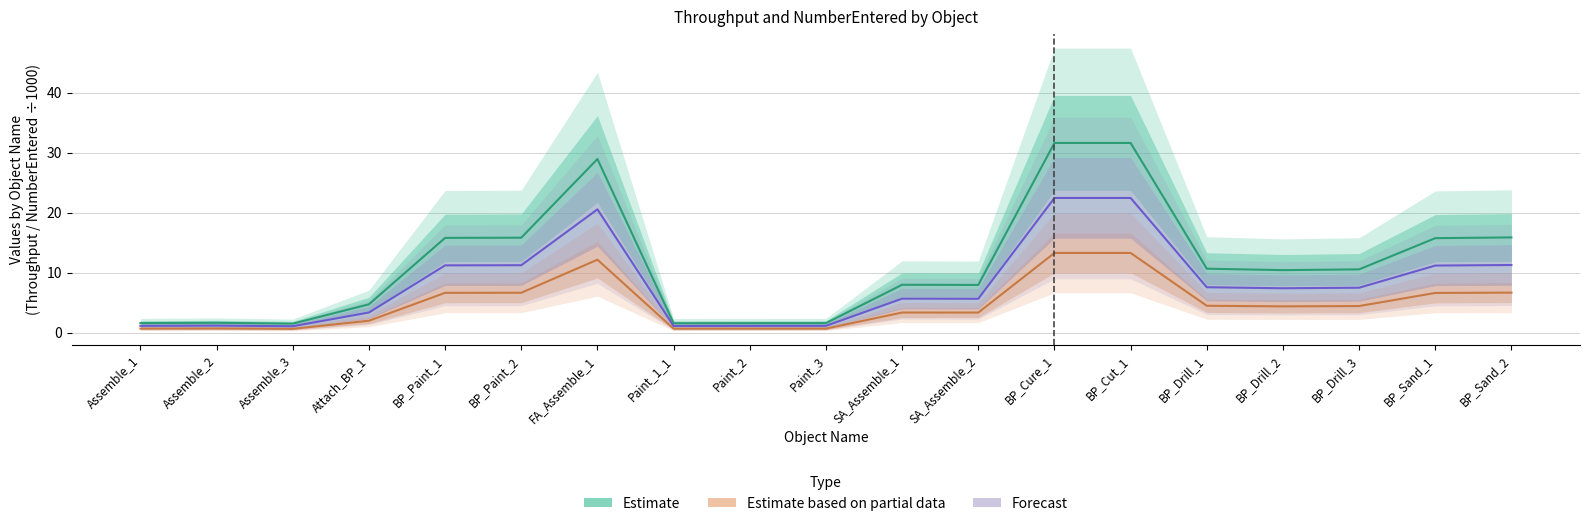

At which category does the chart reach its minimum across all series?

Assemble_3